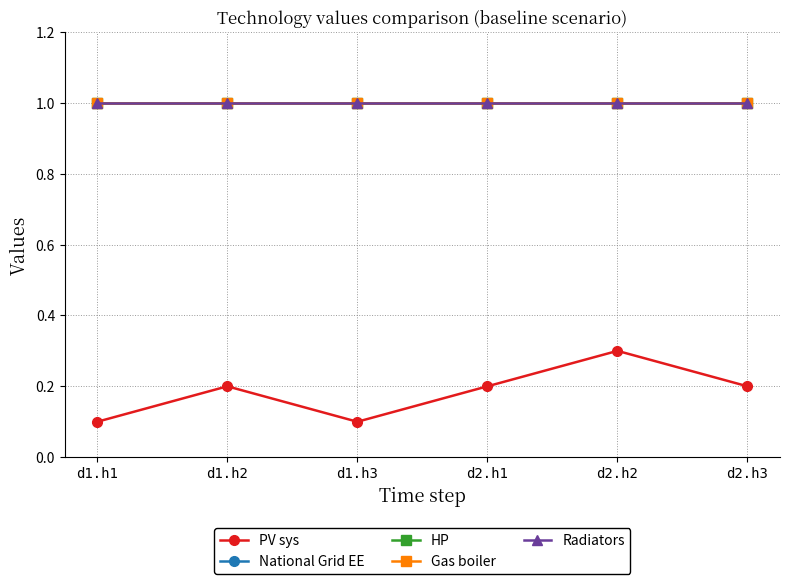

Which series changed the most between d1.h2 and d2.h3?

PV sys